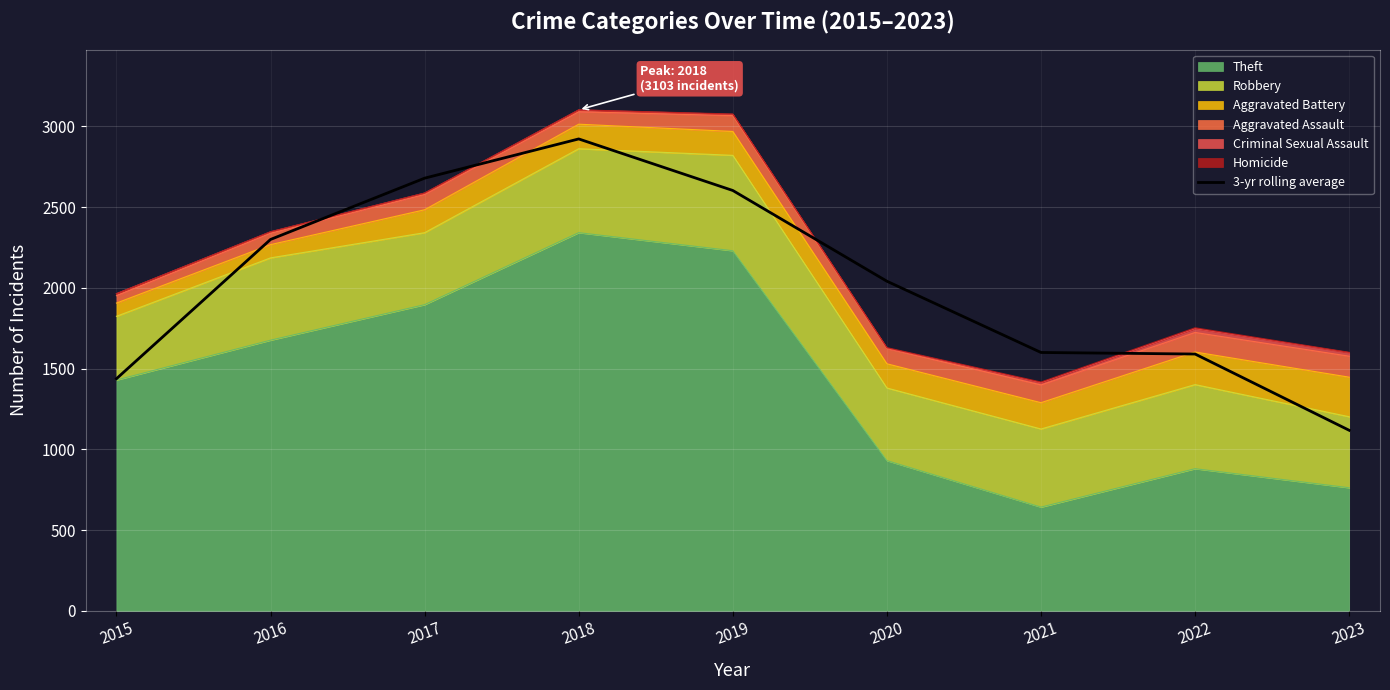

List the labels in order of value, smallest first.

2023, 2015, 2022, 2021, 2020, 2016, 2019, 2017, 2018